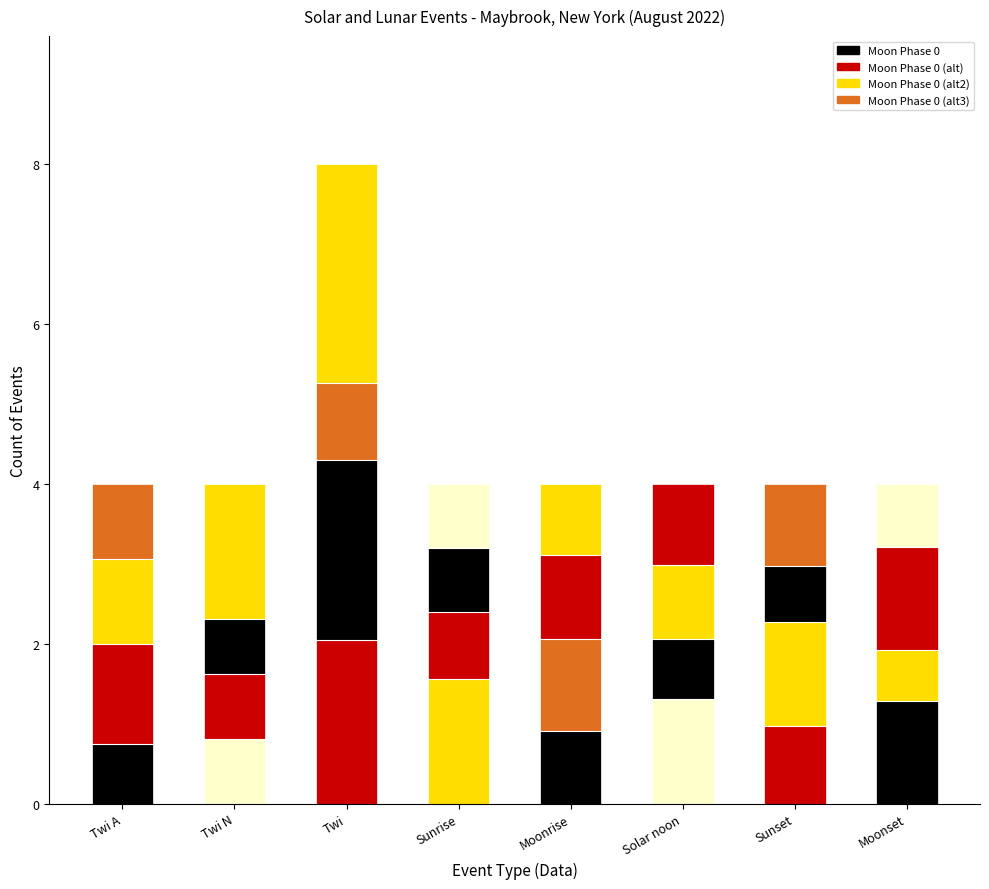

What is the label of the 8th bar from the left?

Moonset